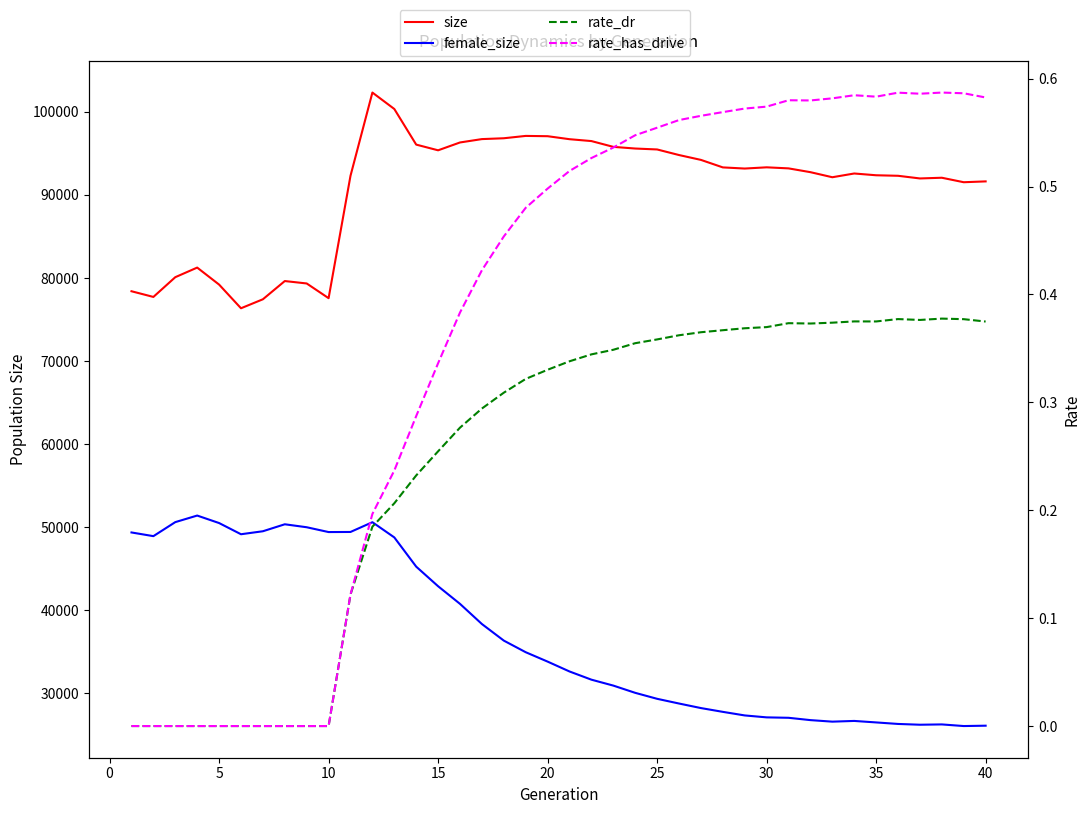

What is the greatest value displayed?

102326.0